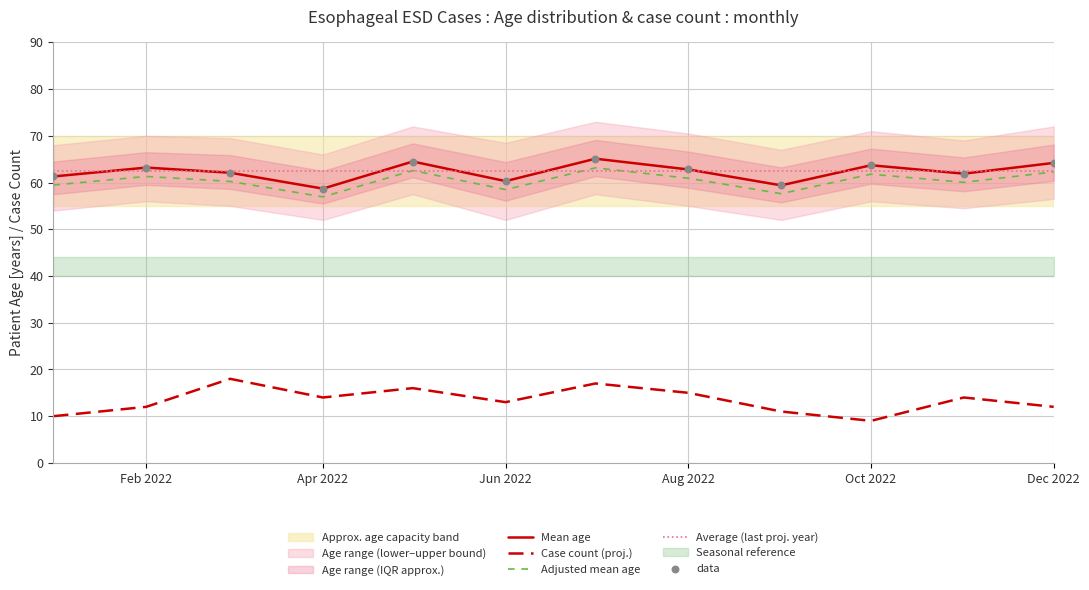

Which series reaches the maximum Y coordinate?

Mean age